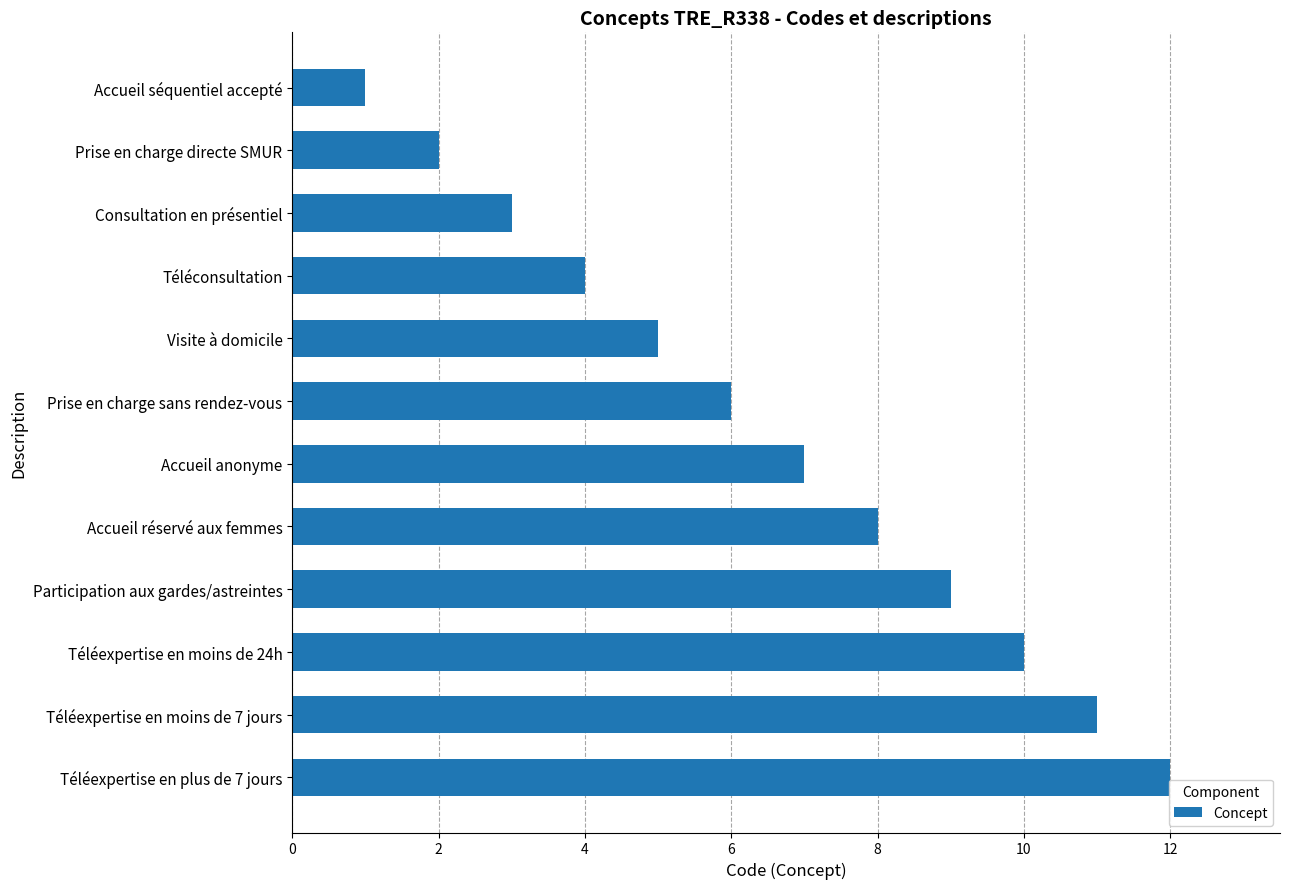

What is the label of the 10th bar from the bottom?

Consultation en présentiel